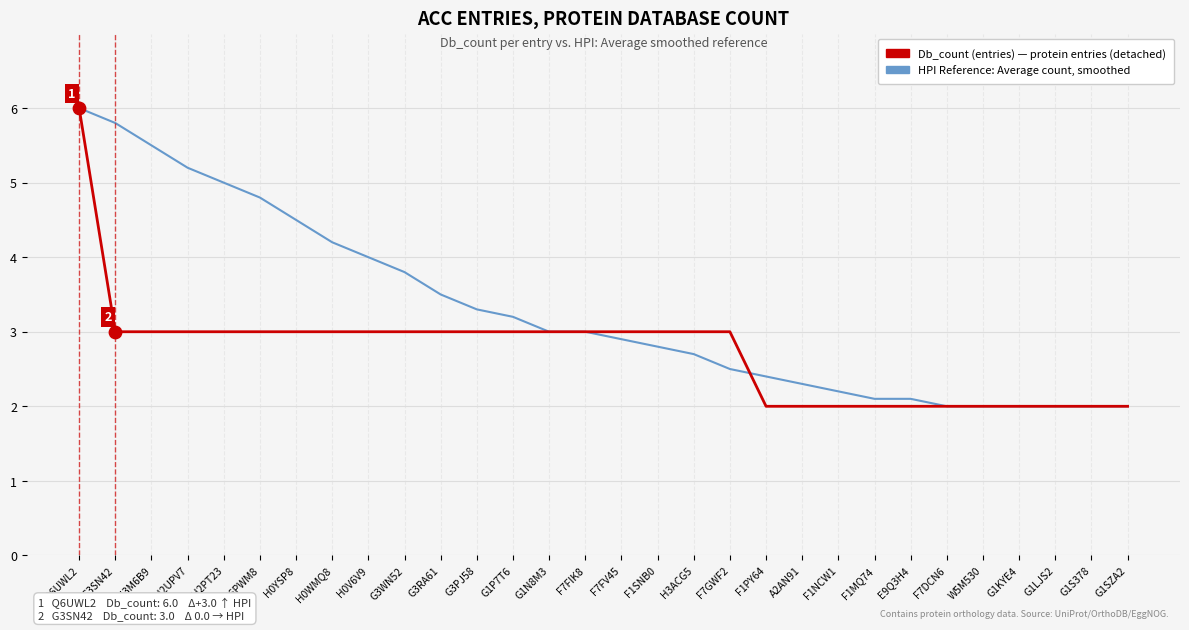

At which category does the chart reach its peak across all series?

Q6UWL2